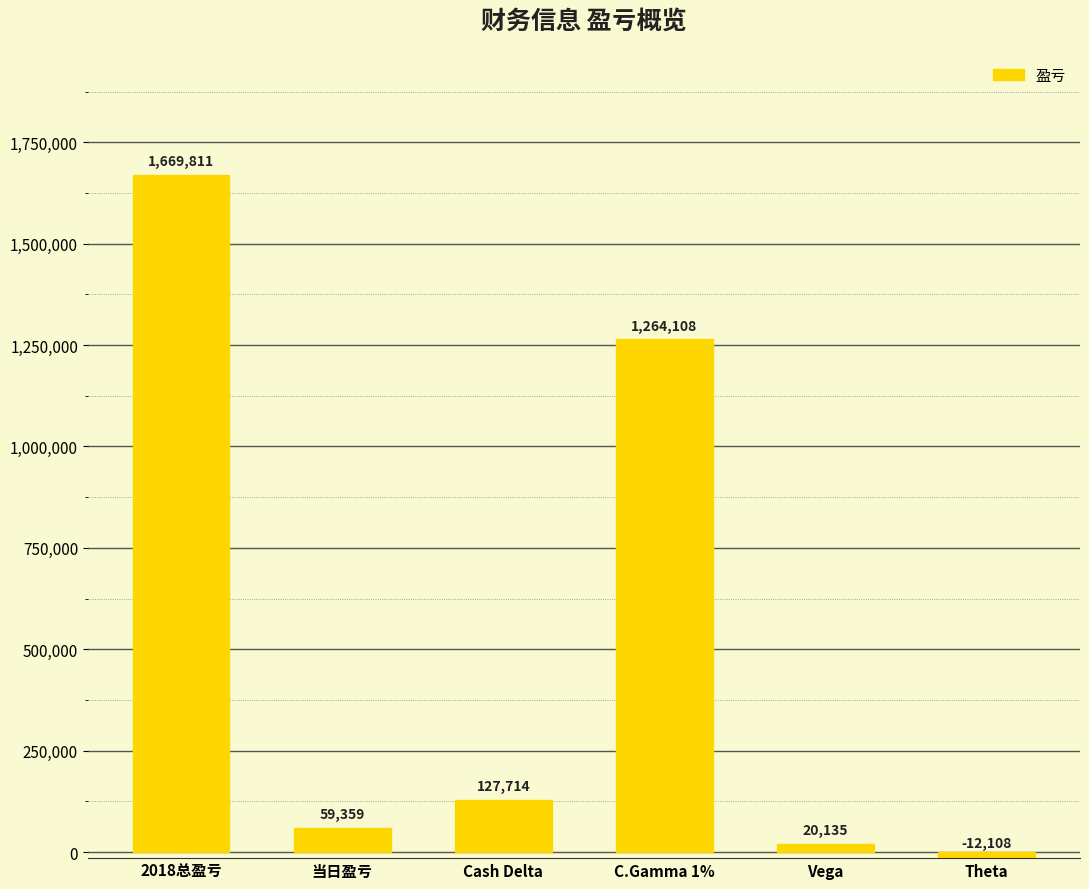

Are the bars grouped side by side (vs. stacked)?

No